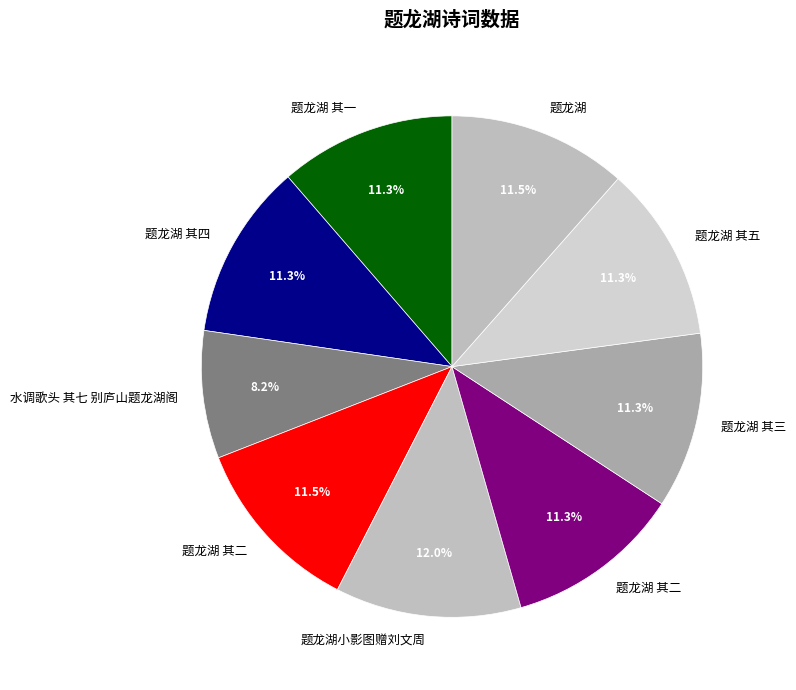

Rank the categories by value from lowest to highest.

水调歌头 其七 别庐山题龙湖阁, 题龙湖 其二, 题龙湖 其三, 题龙湖 其五, 题龙湖 其四, 题龙湖 其一, 题龙湖, 题龙湖 其二, 题龙湖小影图赠刘文周